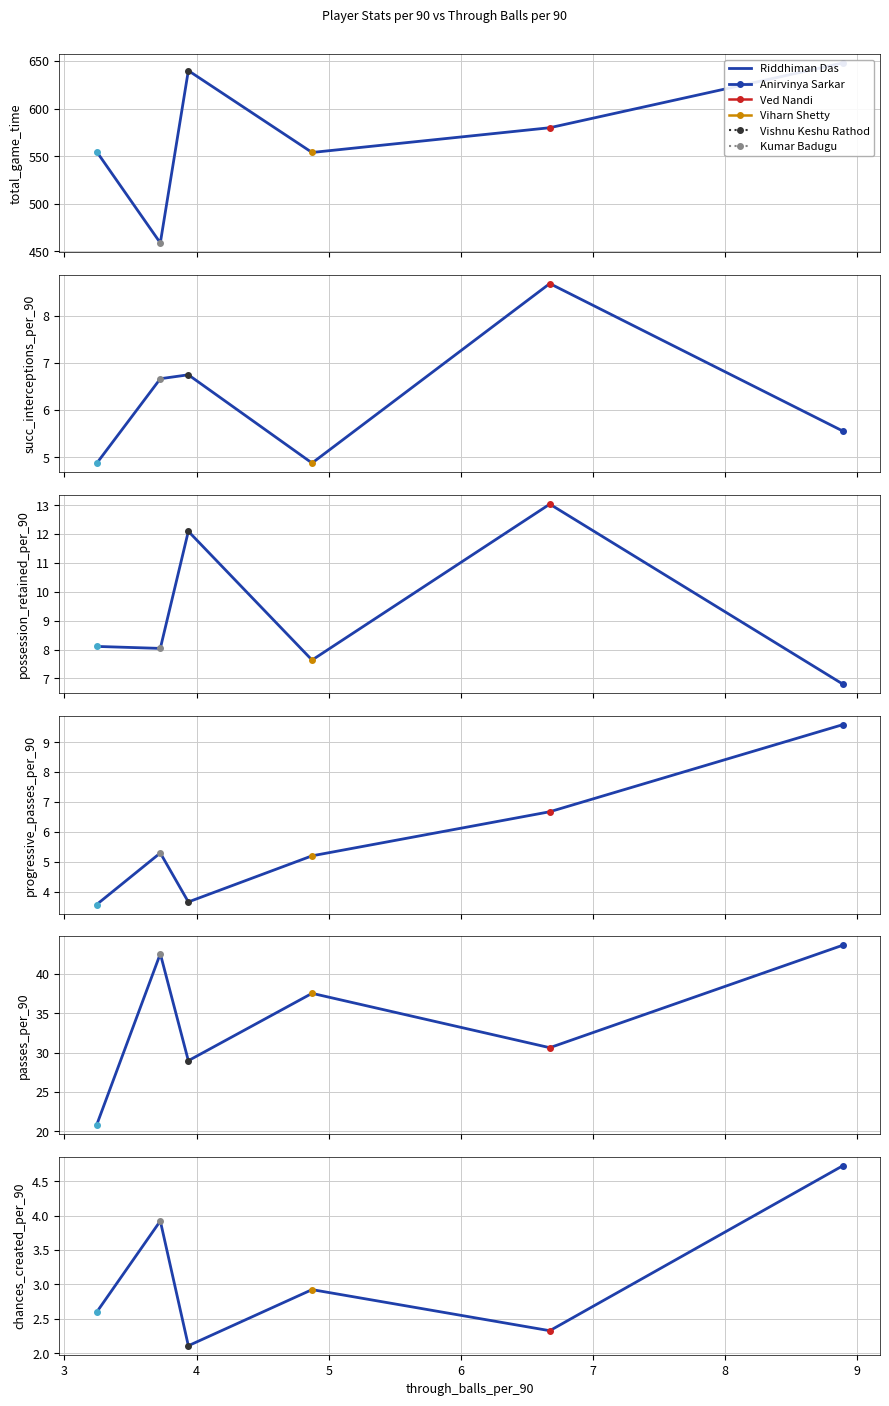

The passes_per_90 series shows 69.5 at 3. True or false?

False